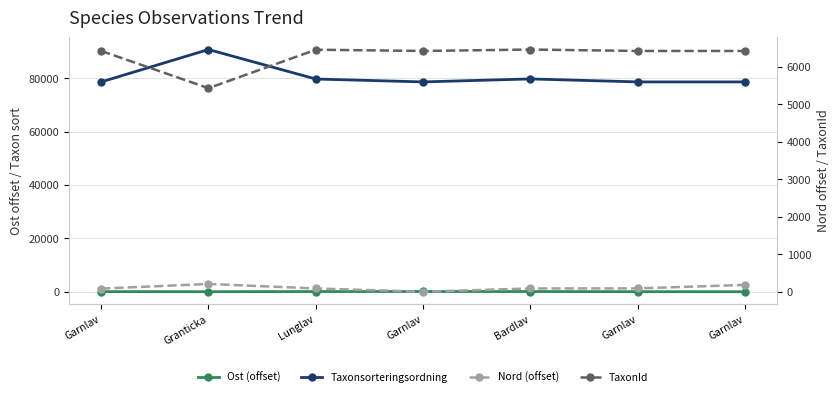

Does the chart display data point markers on the line(s)?

Yes